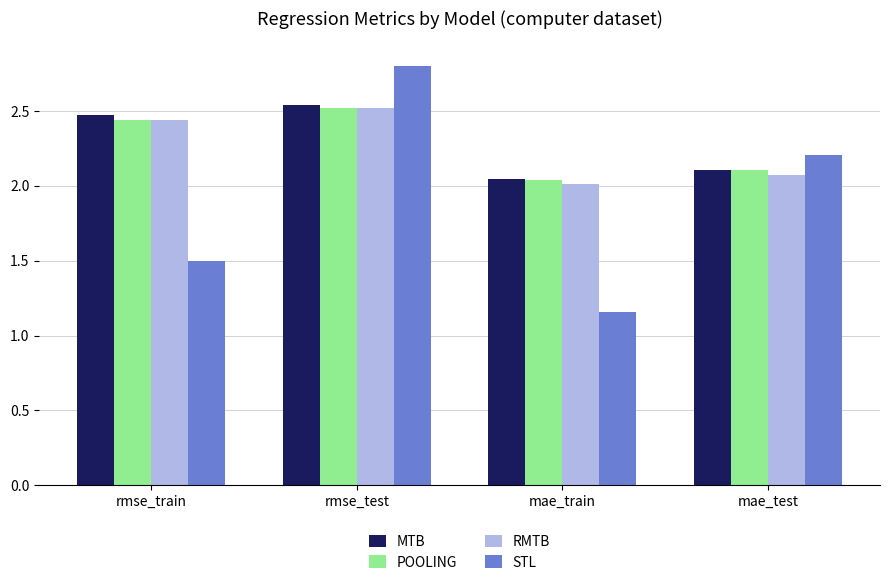

True or false: STL has a value of 0.8 at rmse_train.

False